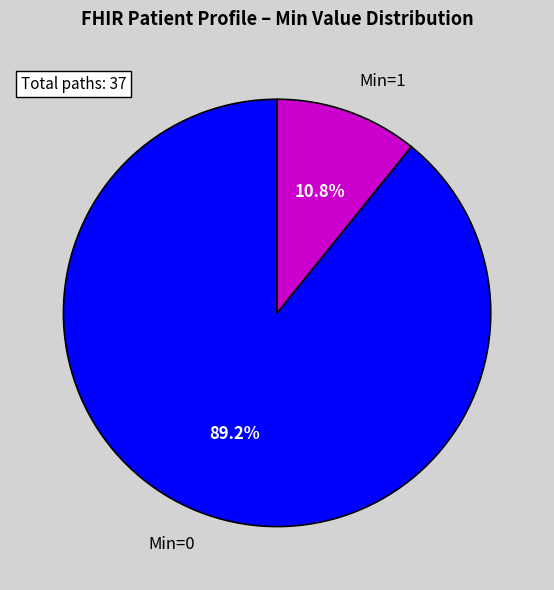

Combined, do Min=1 and Min=0 account for over 50%?

Yes